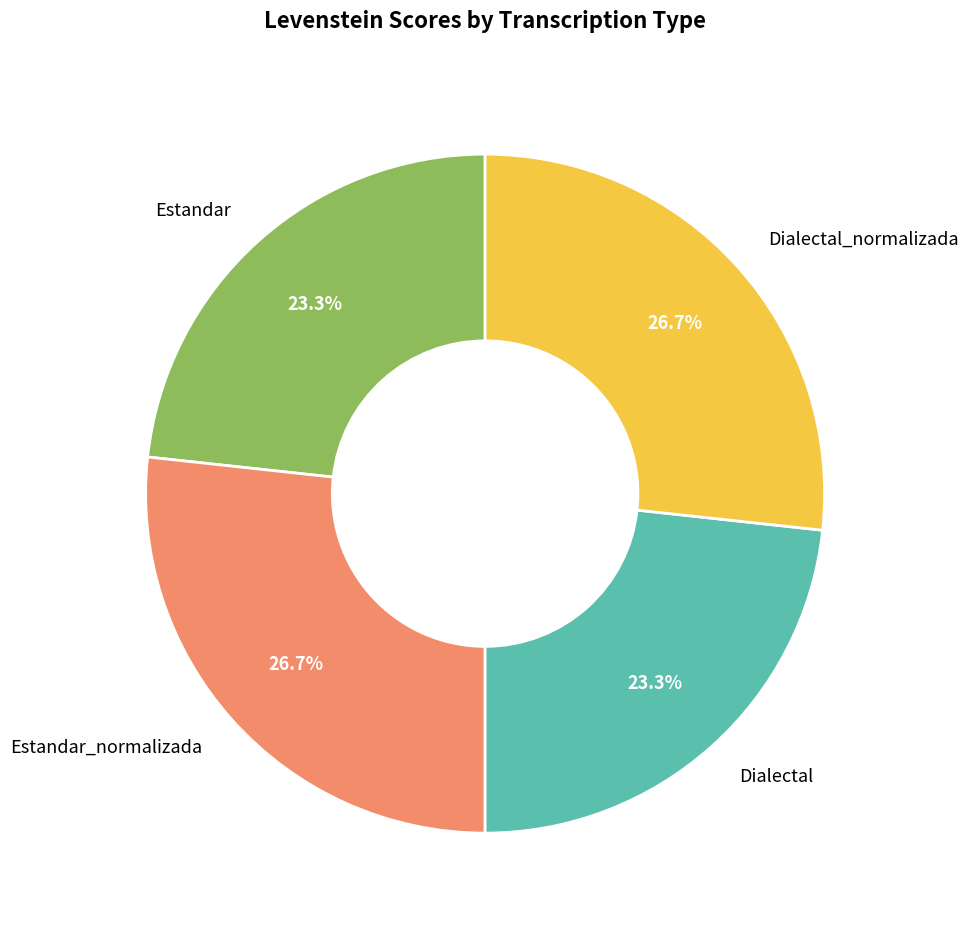

Is it true that Estandar is 15% of the pie?

False